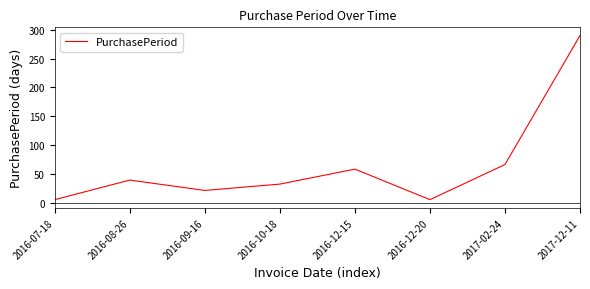

How many values are below 39?

4